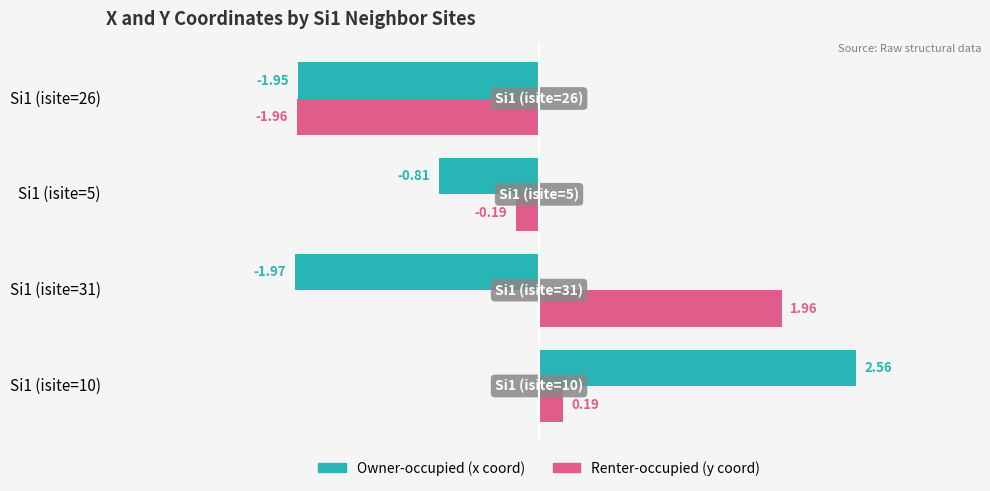

What is the total value across all series at Si1 (isite=5)?

-1.0